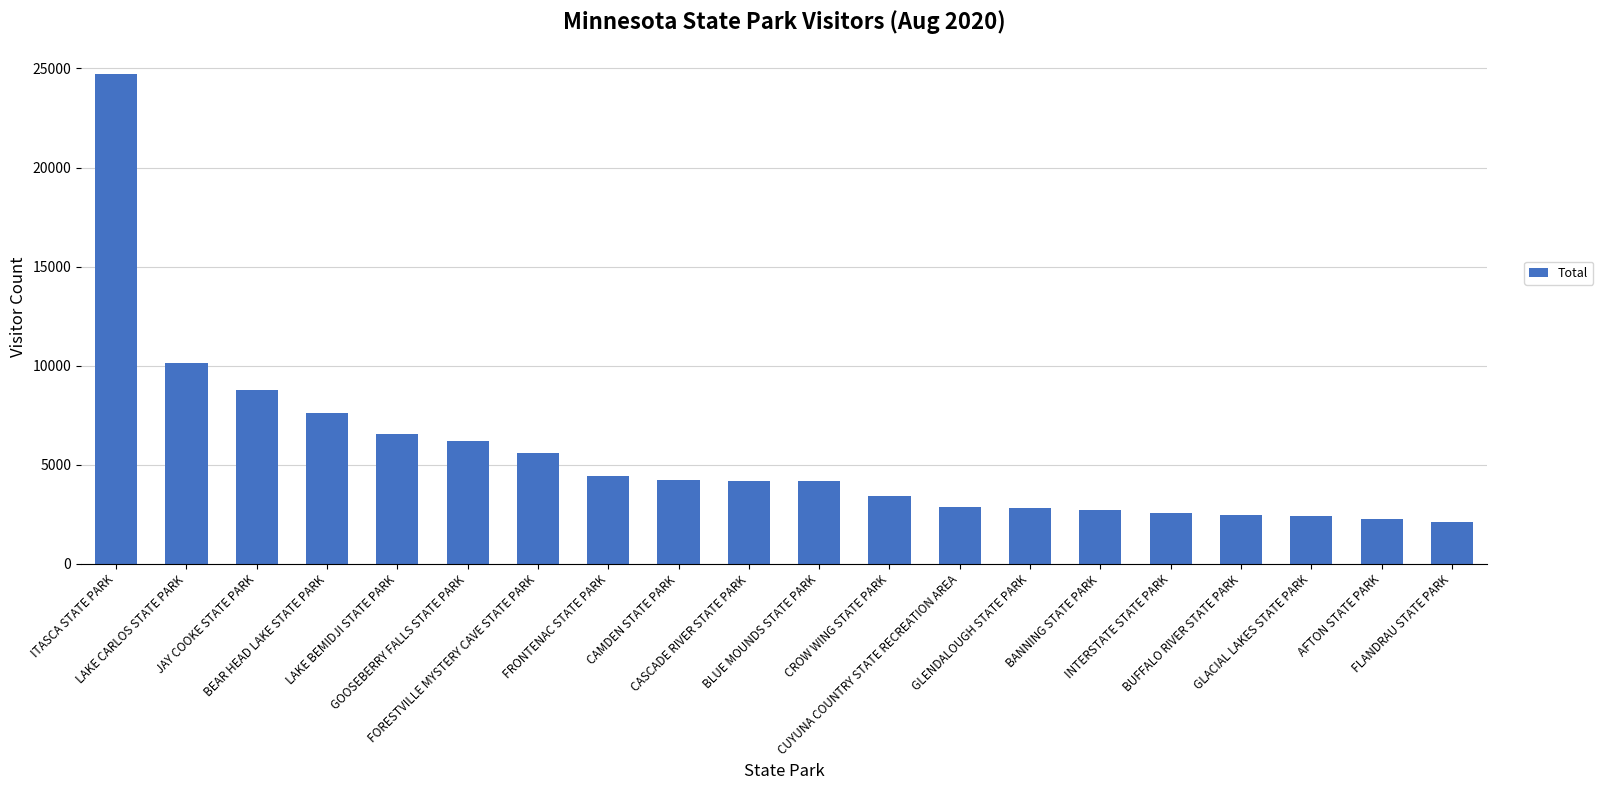

True or false: the data shows 5957 at CROW WING STATE PARK.

False